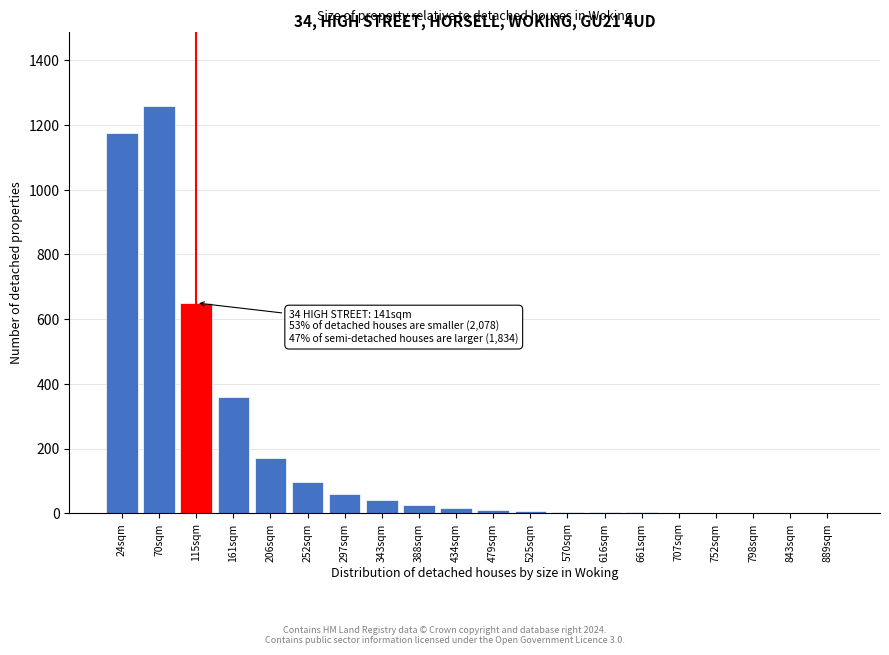

What is the sum of all values?

3887